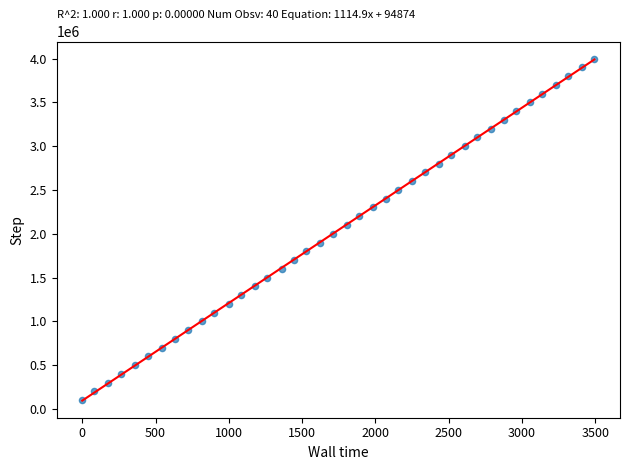

What is the range of Y values (max minus min)?

3900000